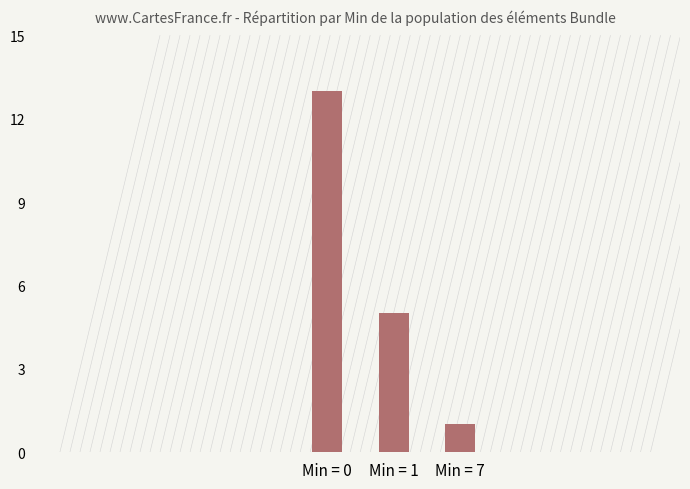

Reading left to right, transcribe all the data shown in this chart.

13	5	1